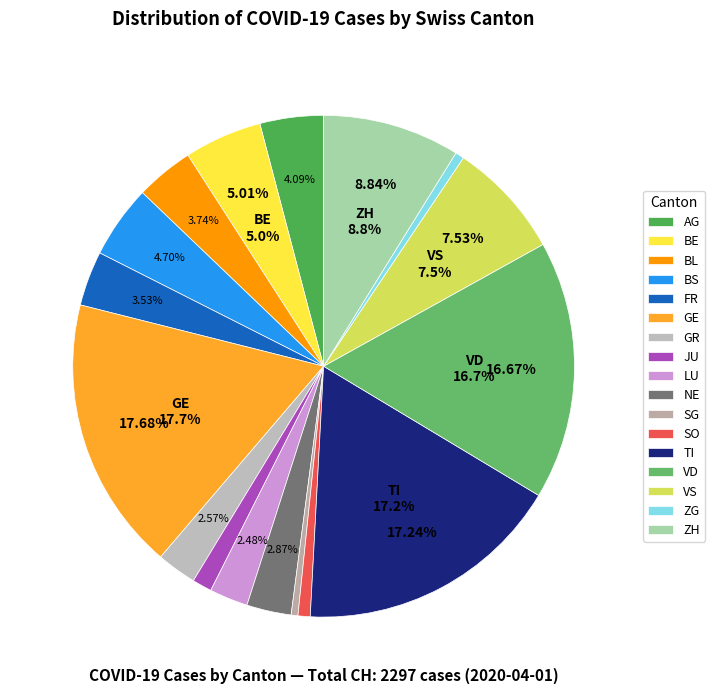

The BL slice represents 4% of the pie. True or false?

True